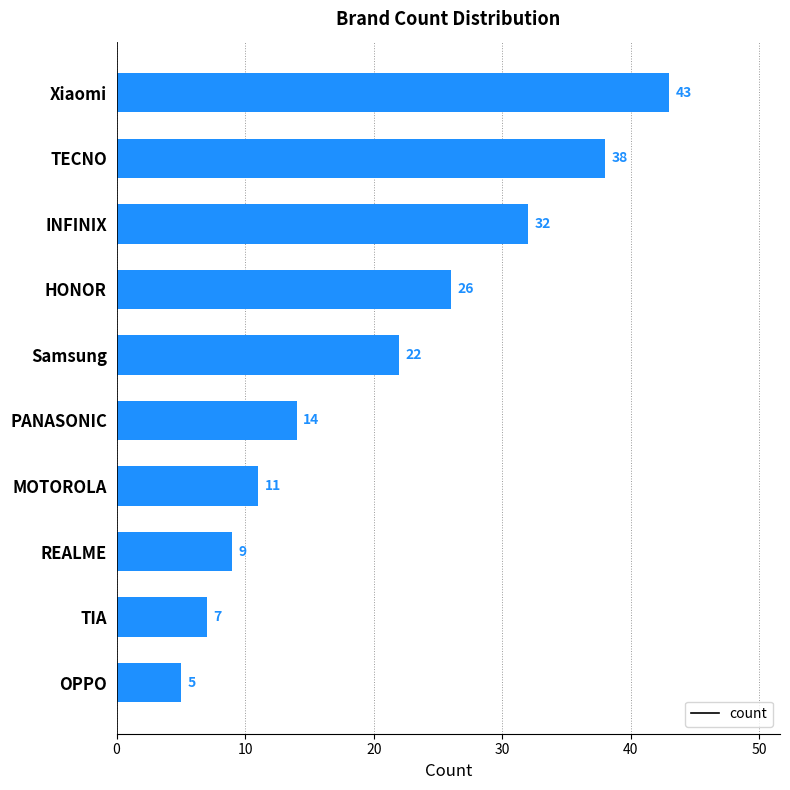

What is the difference between the second highest and second lowest values?

31